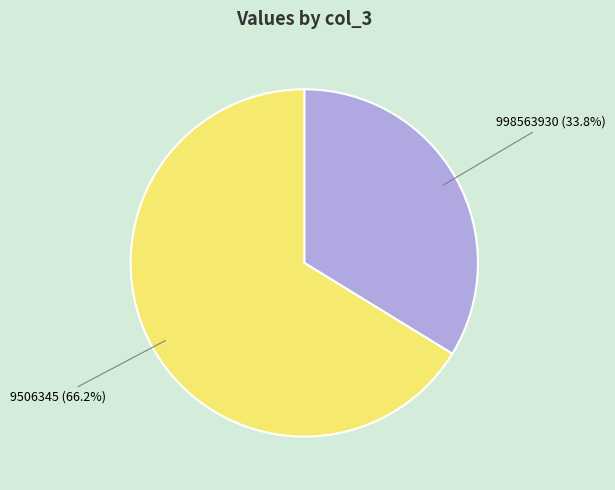

What is the ratio of the value at 9506345 to the value at 998563930?

2.0